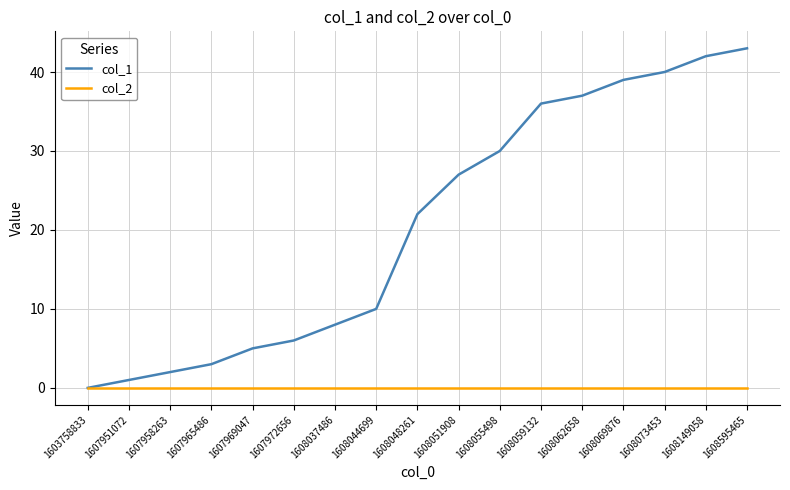

Which series changed the most between 1608048261 and 1608055498?

col_1